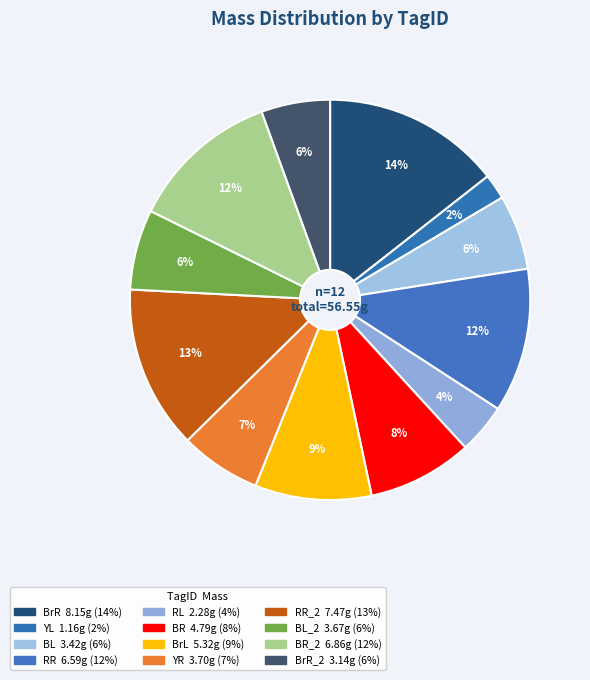

How many segments does this pie chart have?

12